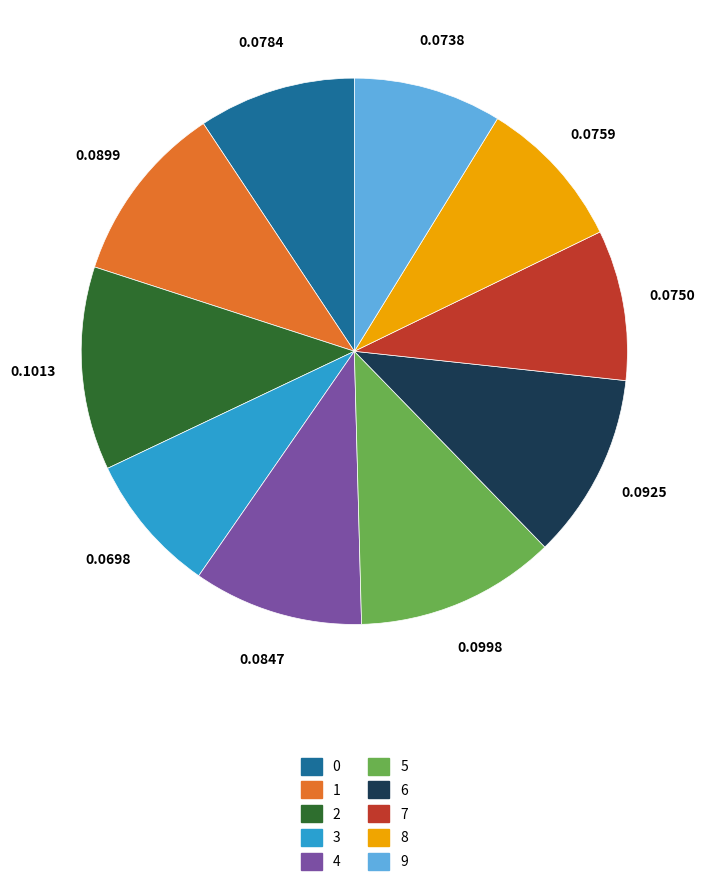

Between 1 and 5, which is larger?

5